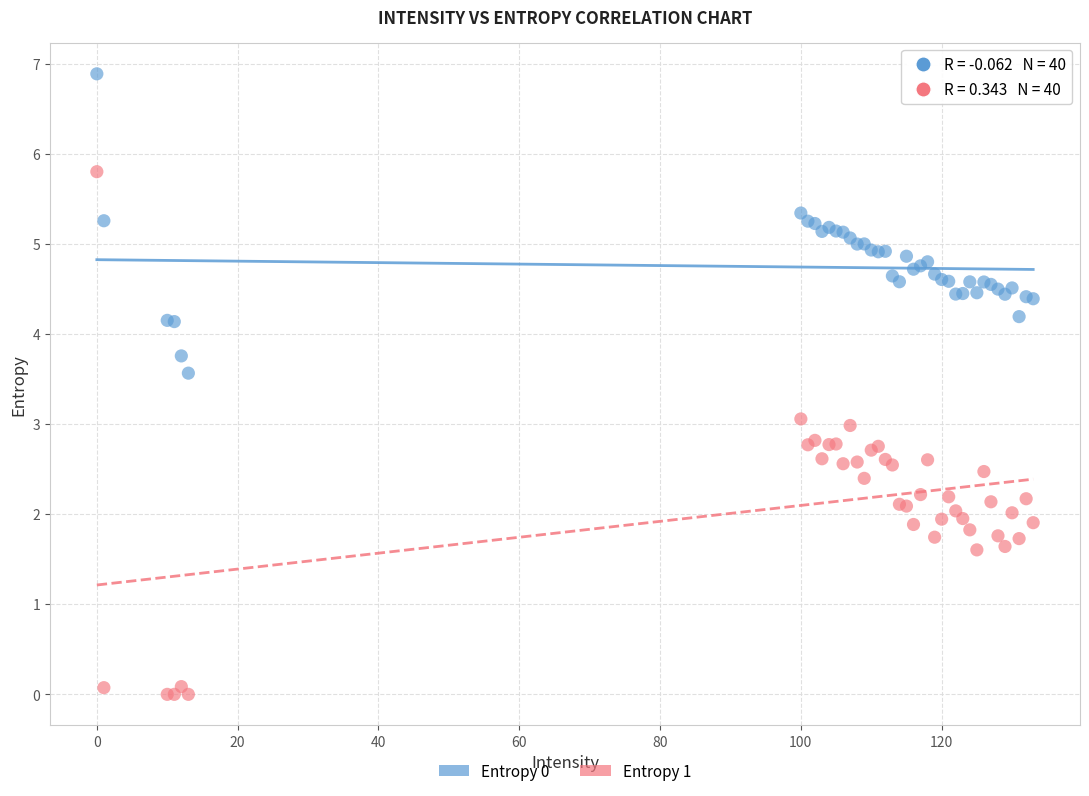

Which series contains the highest Y value?

Entropy 0